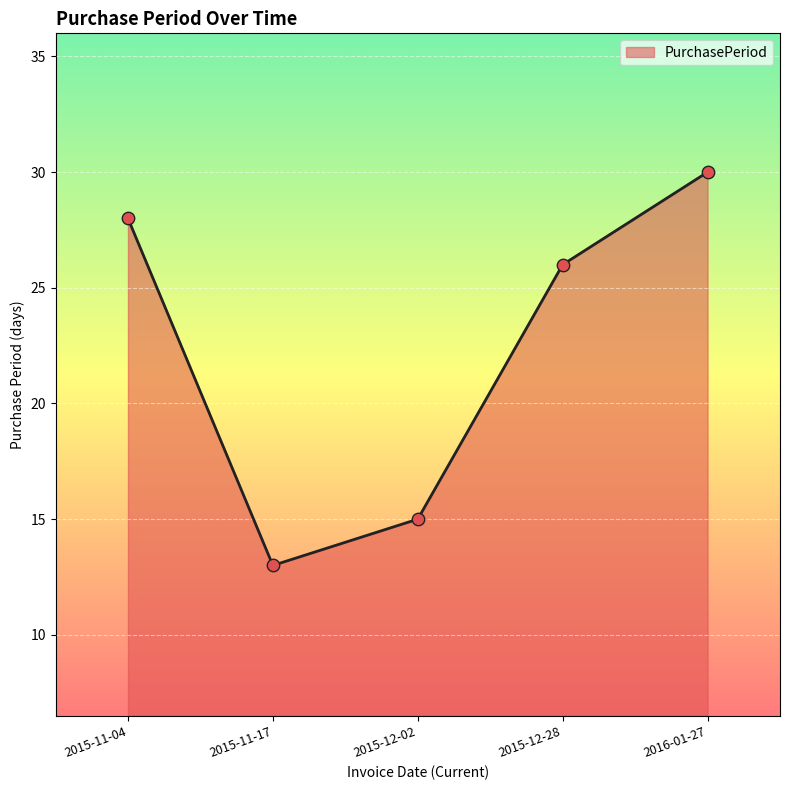

Approximately how many times larger is the value at 2016-01-27 compared to 2015-11-17?

2.3